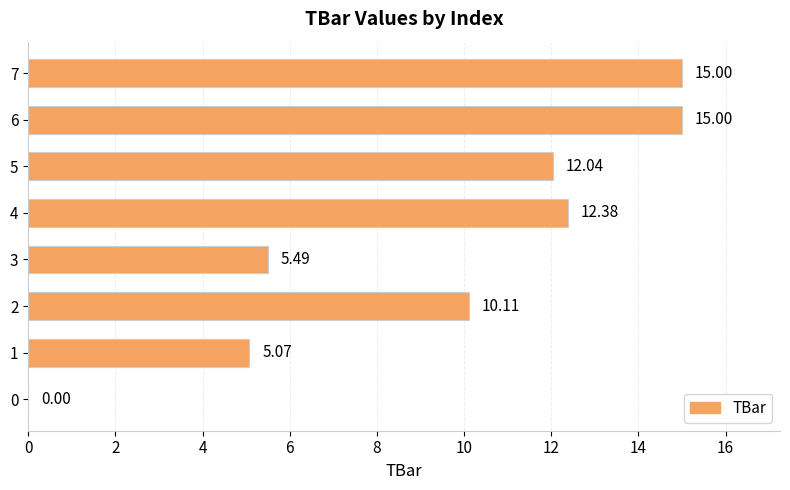

What is the change in value from 2 to 3?

-4.6